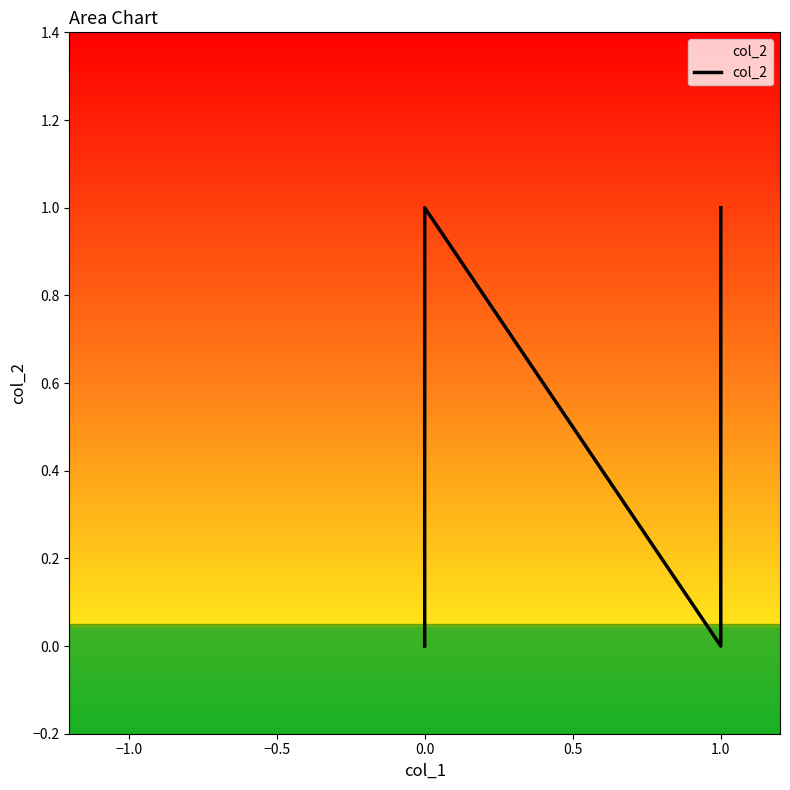

How many lines are shown in the chart?

1